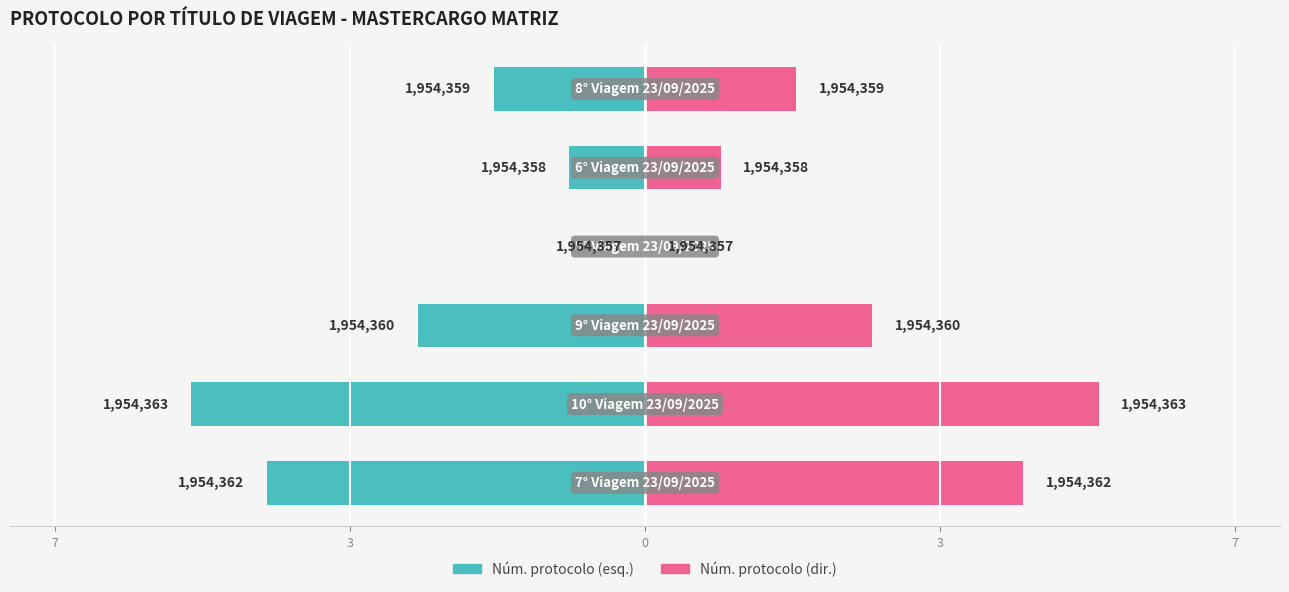

Rank the series at 0 from highest to lowest value.

Núm. protocolo (dir.), Núm. protocolo (esq.)